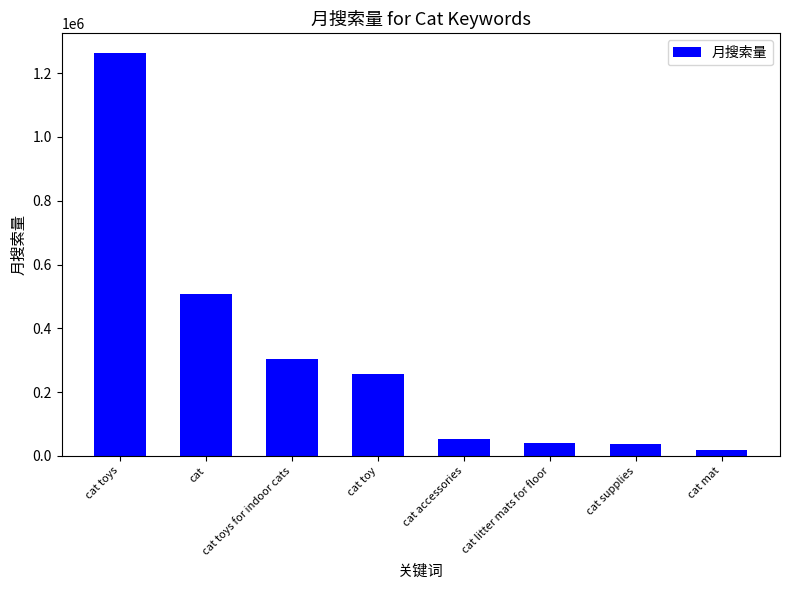

Is it true that the value at cat toys is 1261803?

True